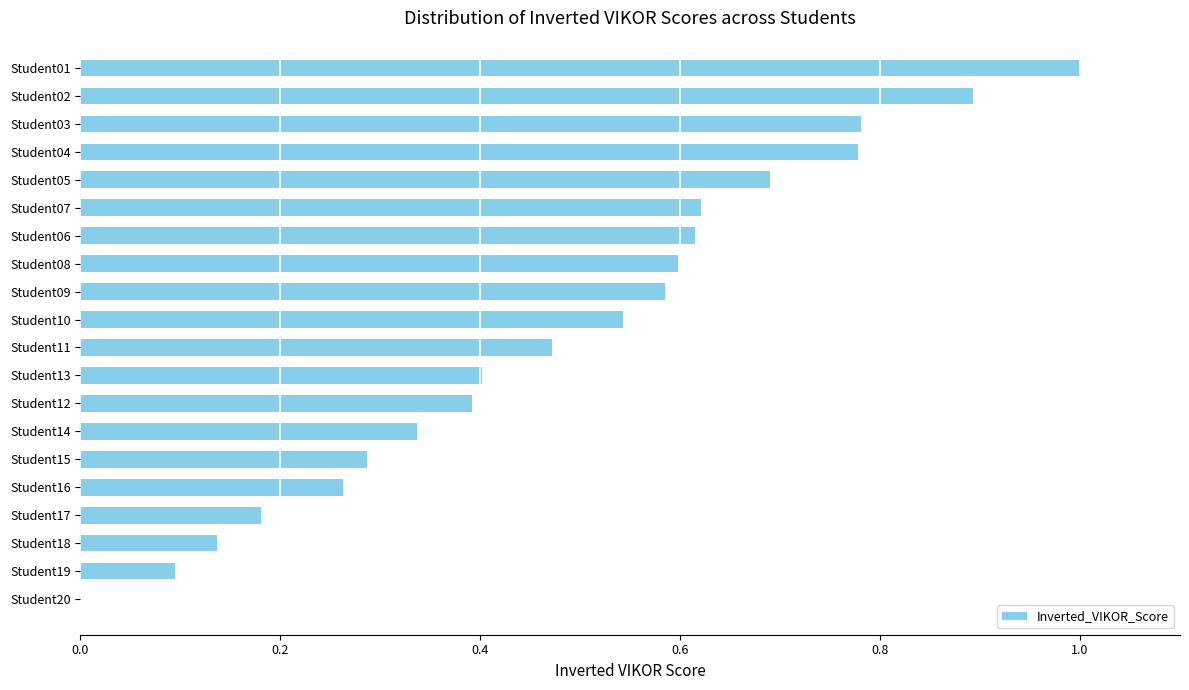

What is the sum of all values?

9.7